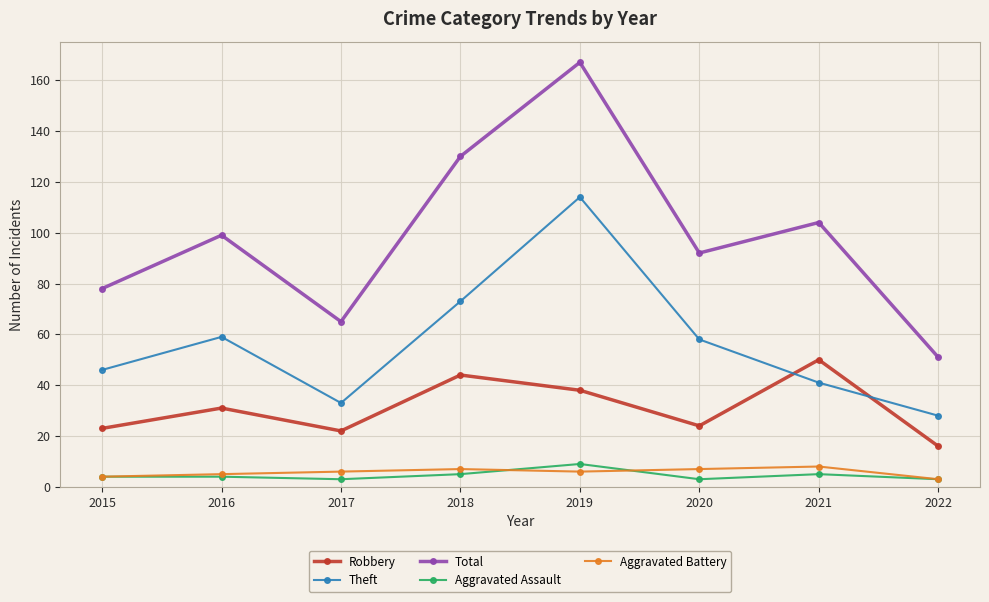

What is the value of the Robbery point at the 5th from the left?

38